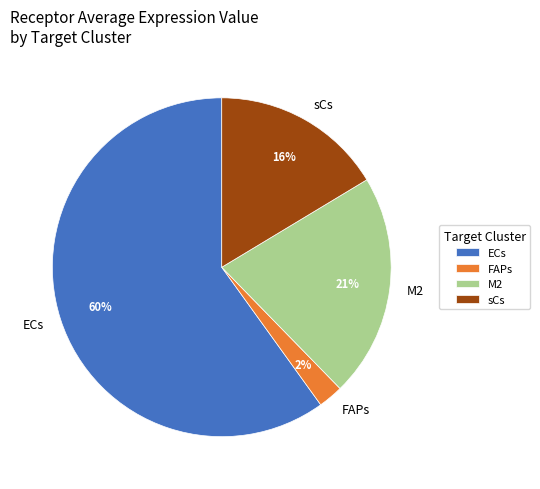

To the nearest percent, what percentage of the pie is sCs?

16%